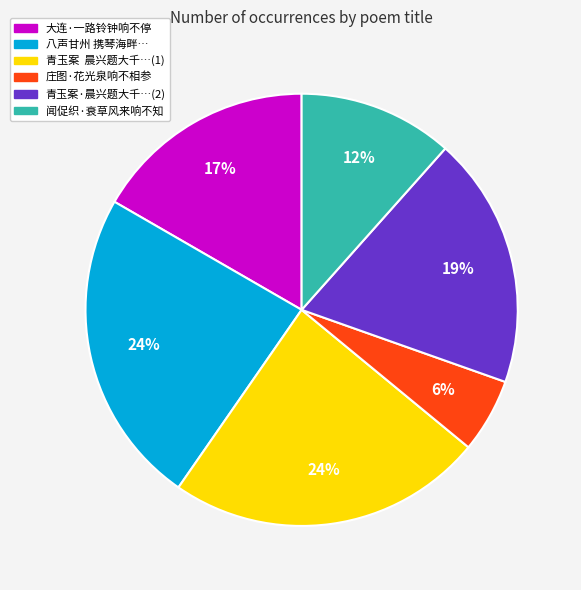

Is there a majority slice in this chart?

No